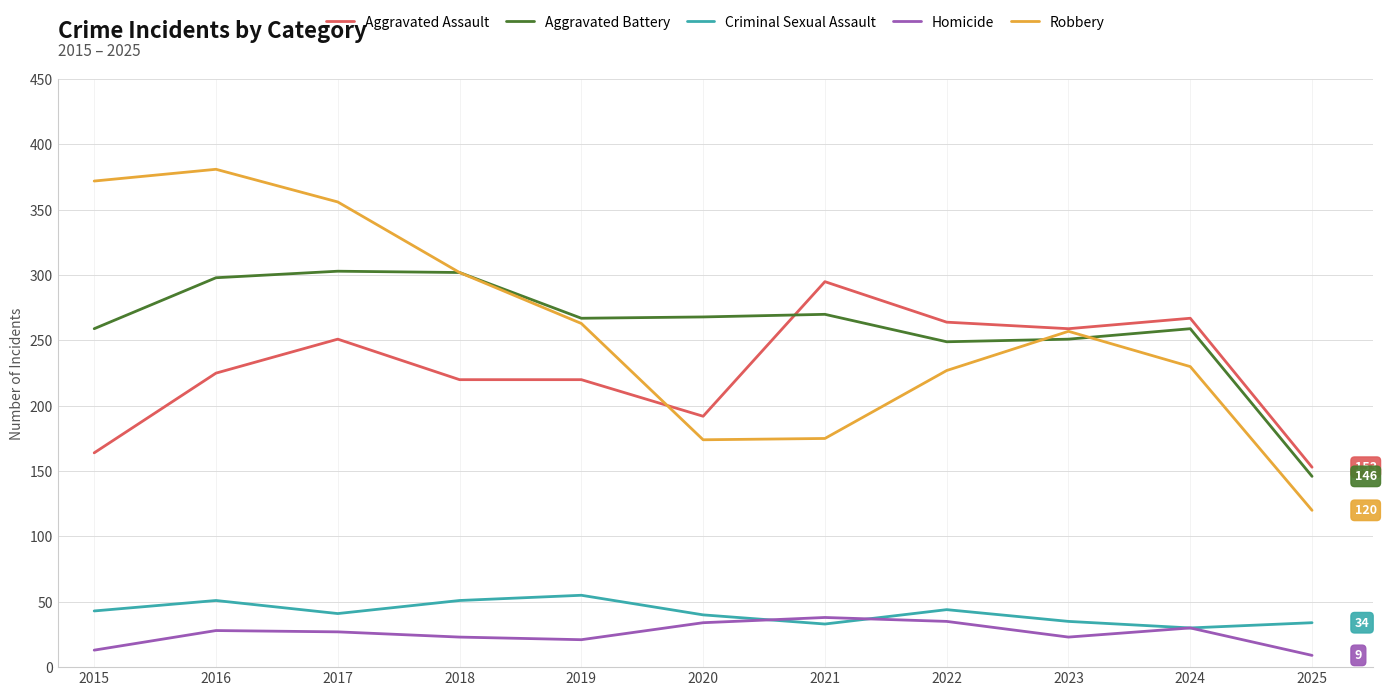

The Aggravated Battery series shows 302 at 2018. True or false?

True